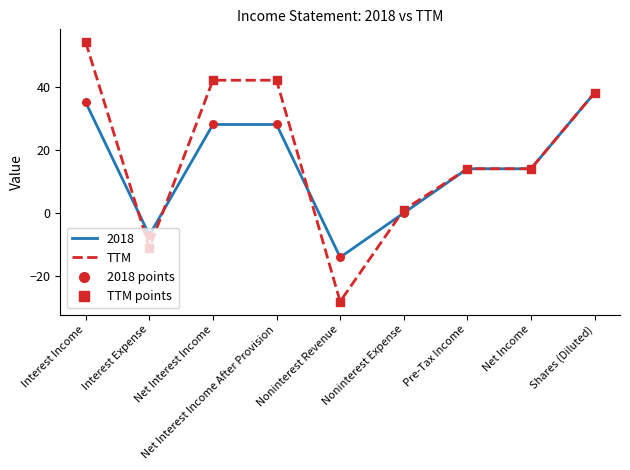

What is the difference between the highest and lowest values at Net Interest Income After Provision?

14